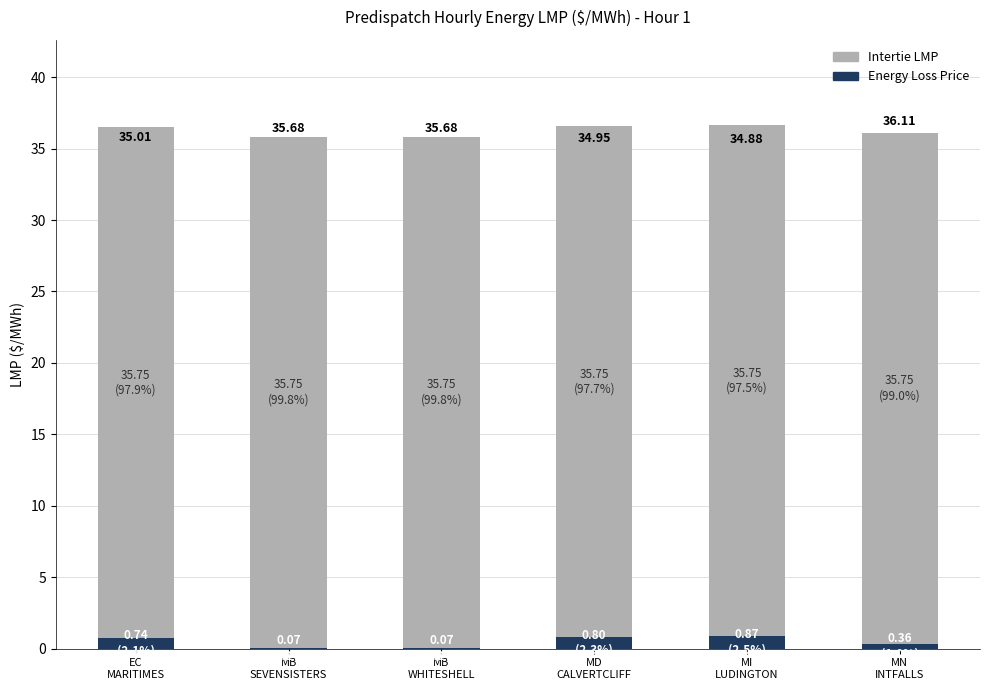

Are the bars horizontal?

No